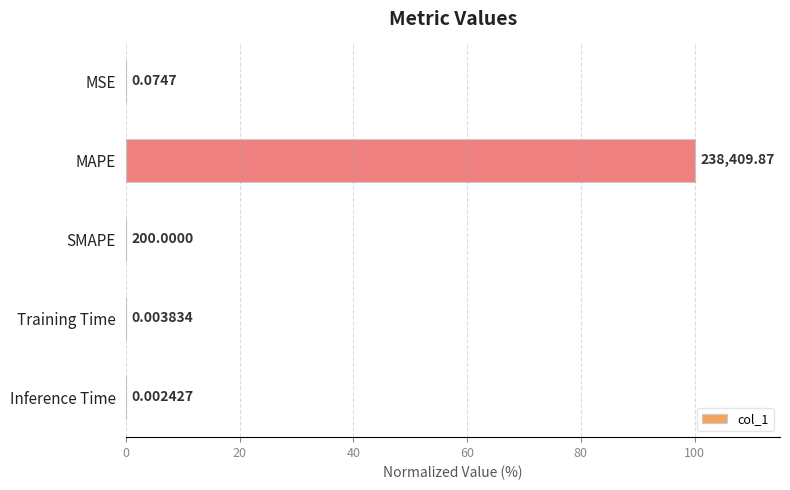

Where is the data nearest to the value 50?

SMAPE